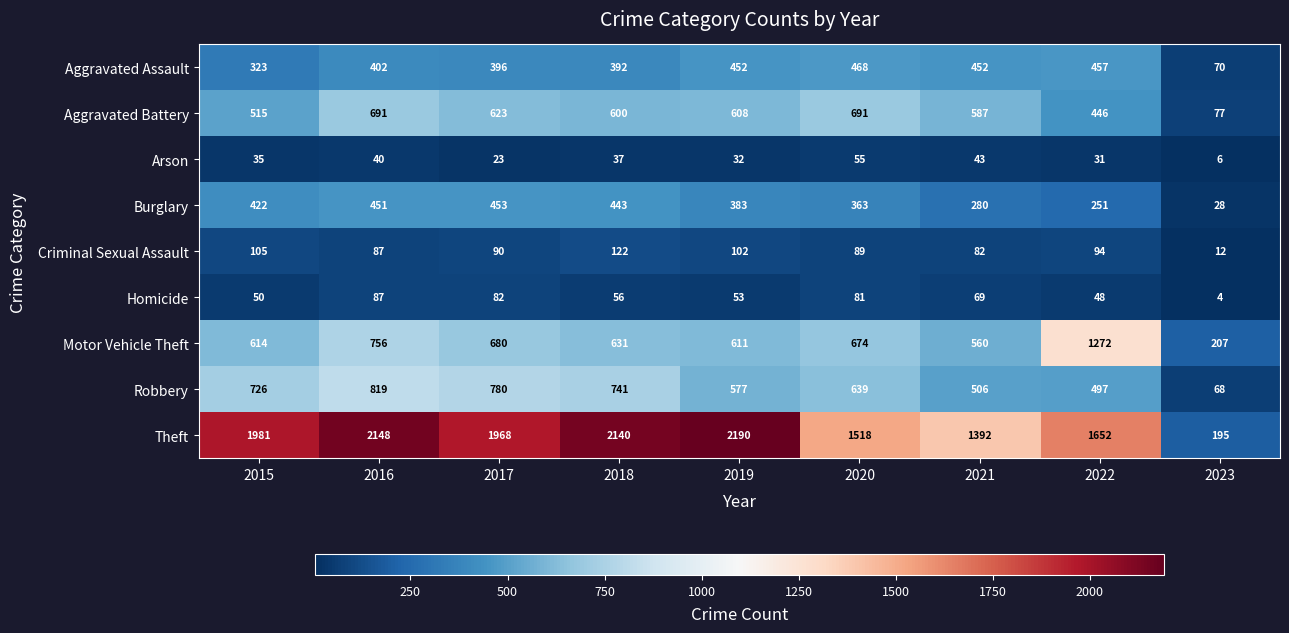

Which series has the widest spread of values?

Theft